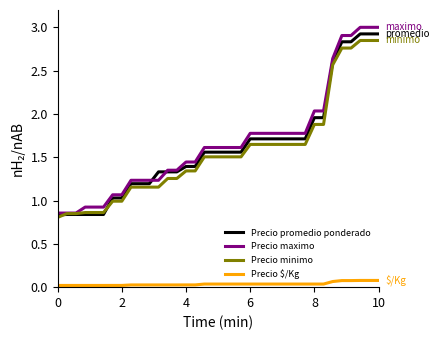

True or false: Precio maximo and Precio $/Kg intersect in this chart.

False